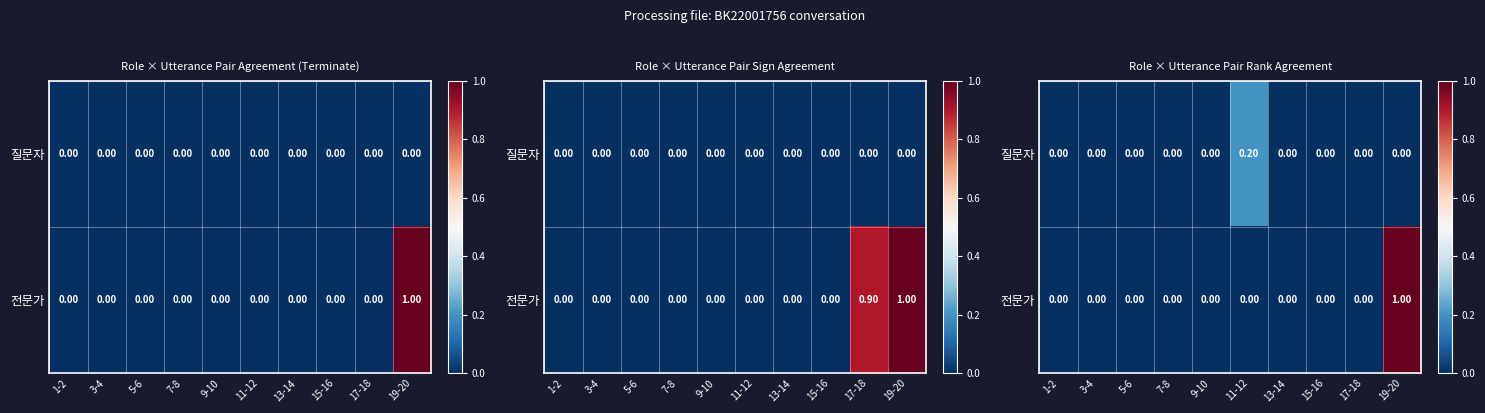

True or false: 질문자 has a value of 0.1 at 11-12.

False